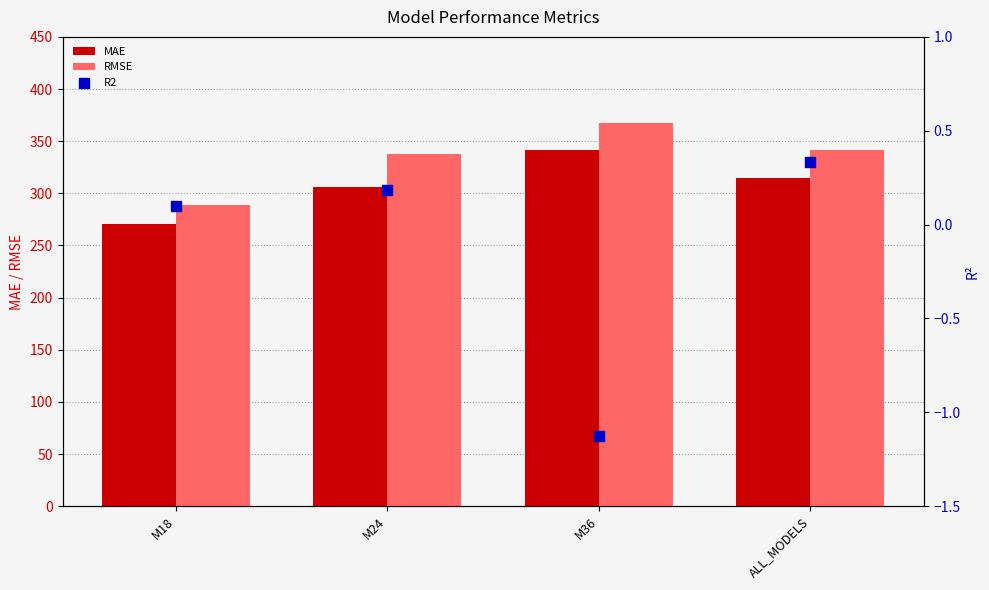

What are all the series names shown in the legend?

MAE, RMSE, R2